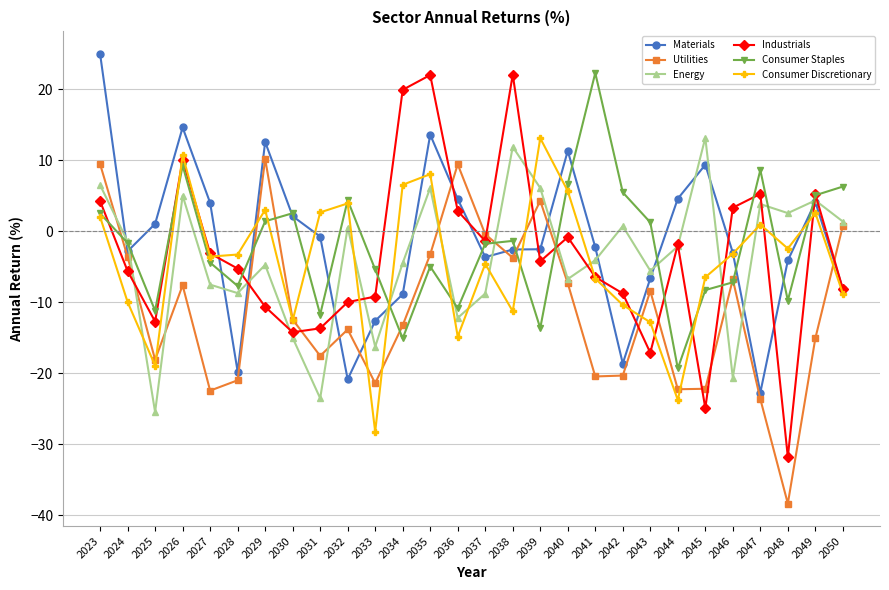

The value of Consumer Staples at 2025 is -11.2. True or false?

True